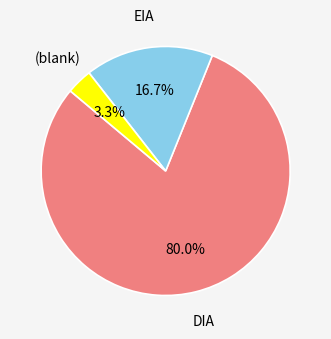

Does any single category account for the majority?

Yes